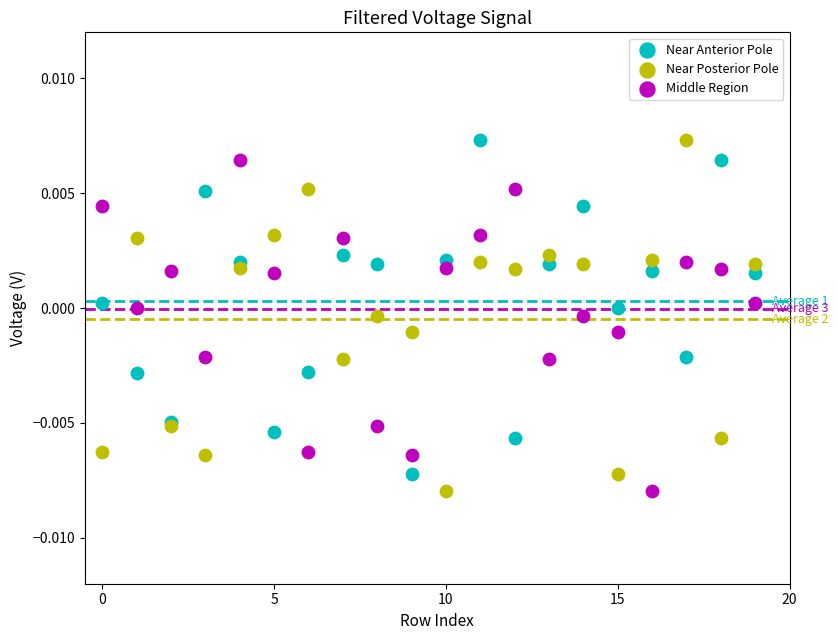

What are all the series names shown in the legend?

Near Anterior Pole, Near Posterior Pole, Middle Region